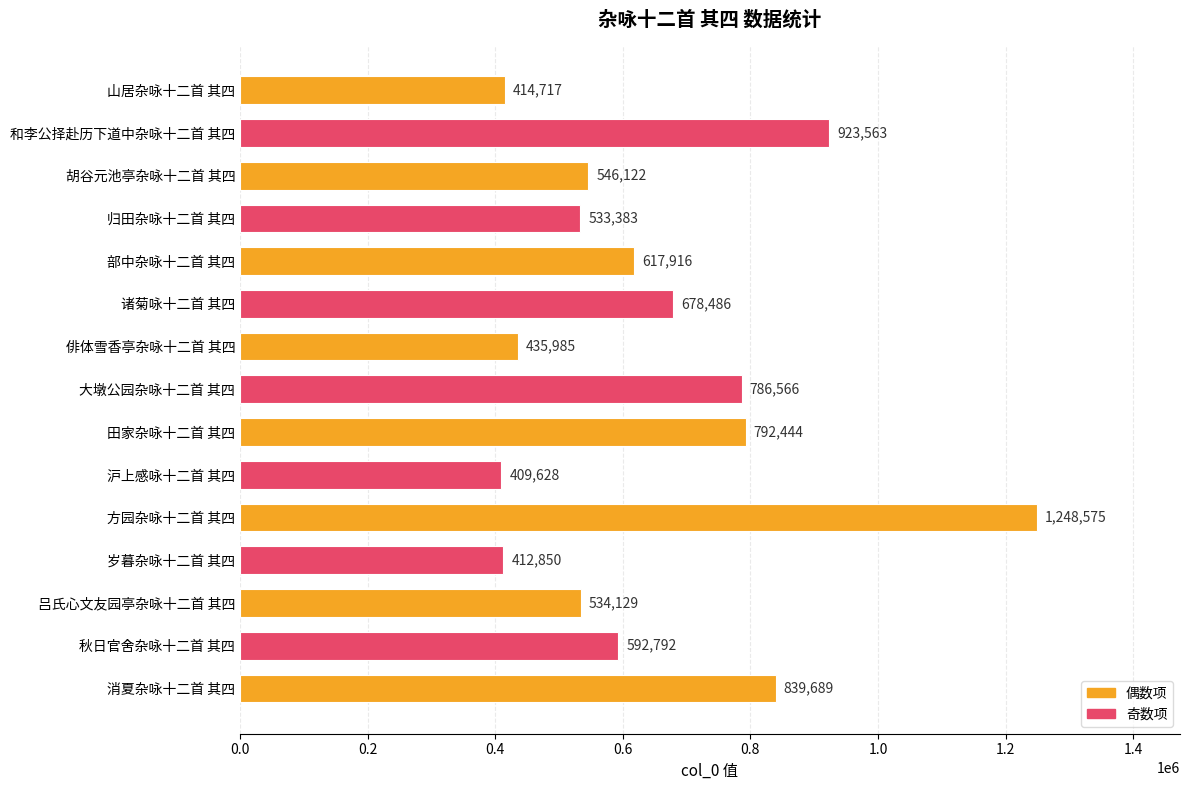

At which label is the value closest to 829101?

消夏杂咏十二首 其四